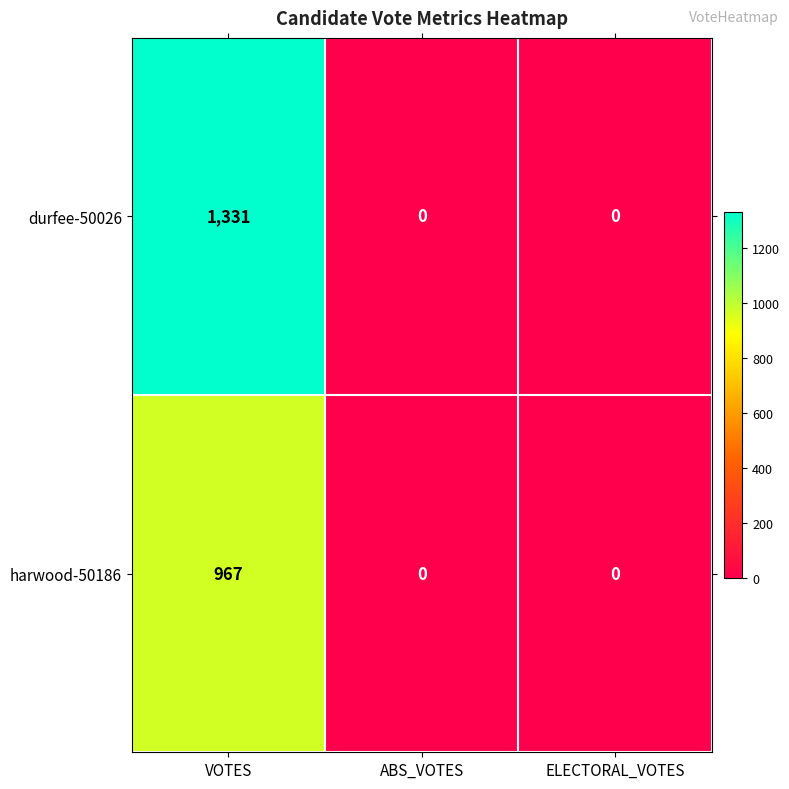

Reading right to left, list all the values displayed in this chart.

durfee-50026: ELECTORAL_VOTES=0	ABS_VOTES=0	VOTES=1331
harwood-50186: ELECTORAL_VOTES=0	ABS_VOTES=0	VOTES=967